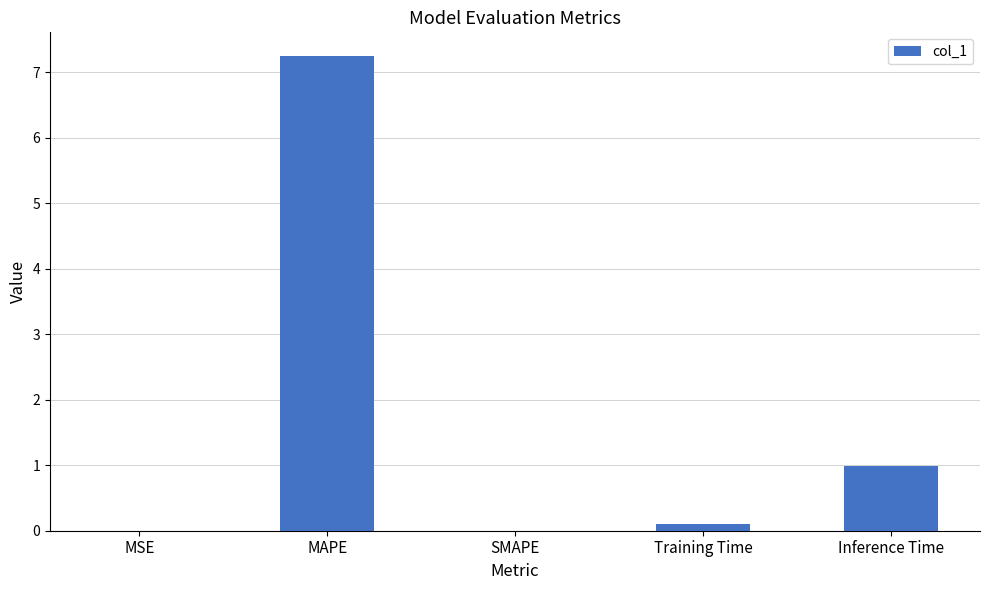

The value at MSE is 0.0. True or false?

True